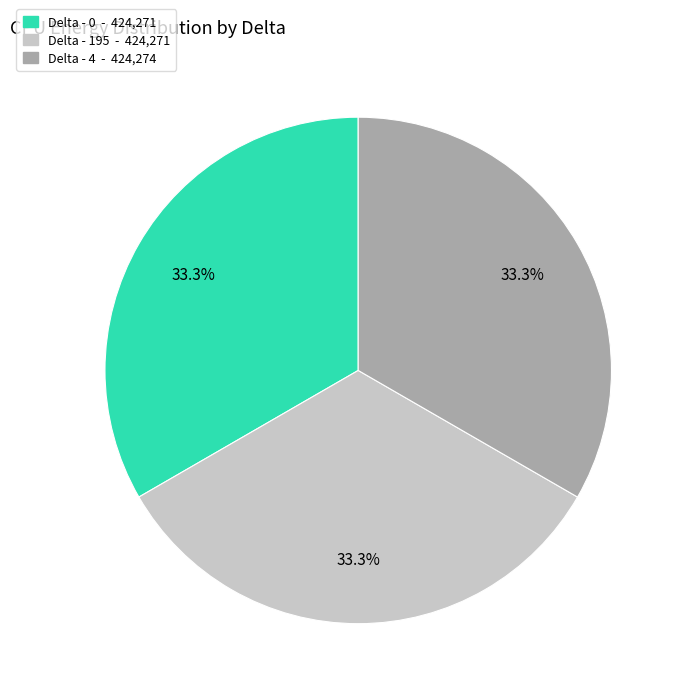

Is there a majority slice in this chart?

No